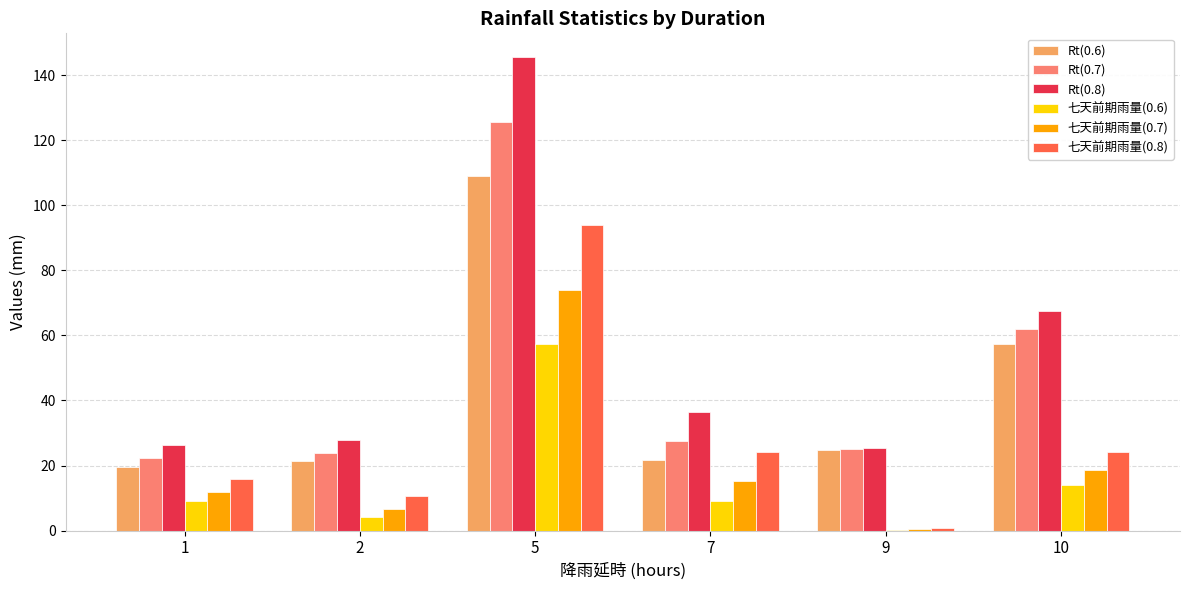

Which series has the largest total across all categories?

Rt(0.8)